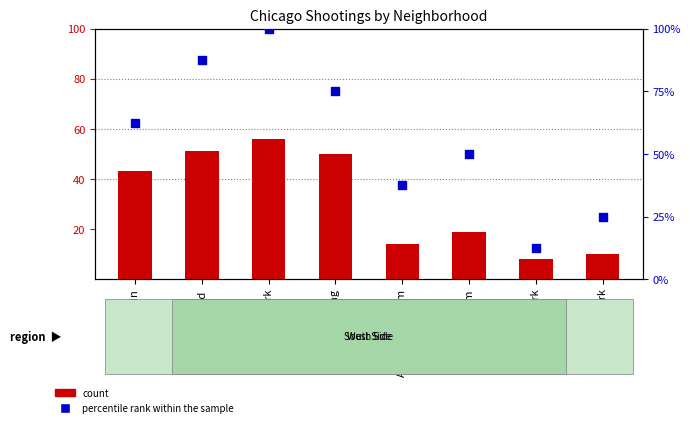

What are all the series names shown in the legend?

count, percentile rank within the sample